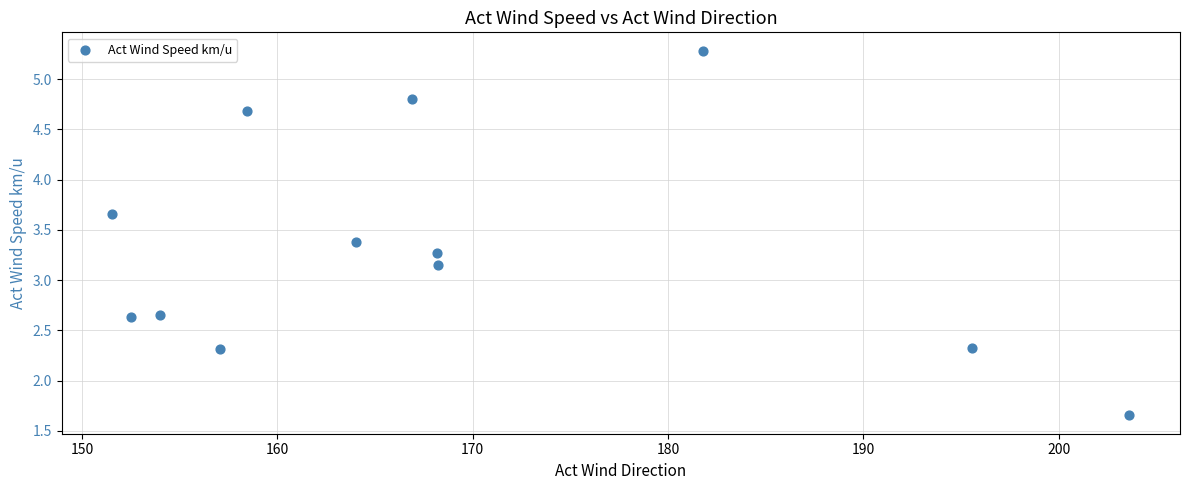

What is the average X value?

168.5